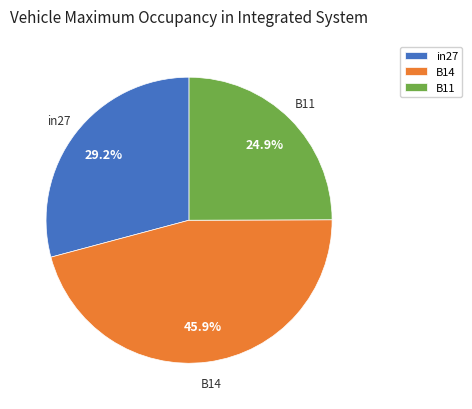

Is it true that B11 is 25% of the pie?

True